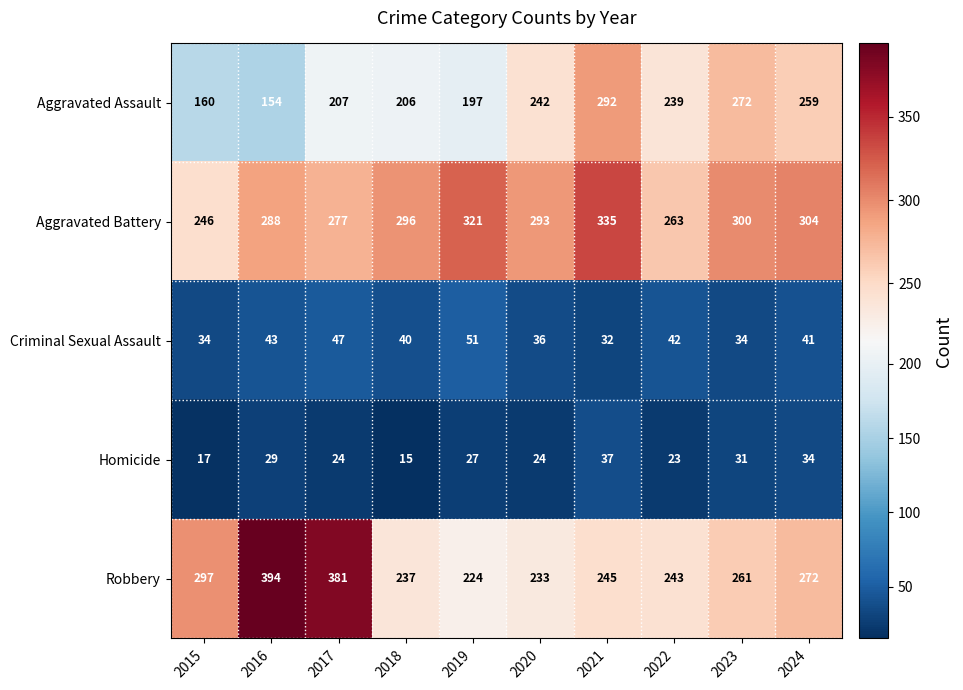

Where is Aggravated Assault nearest to the value 223?

2017